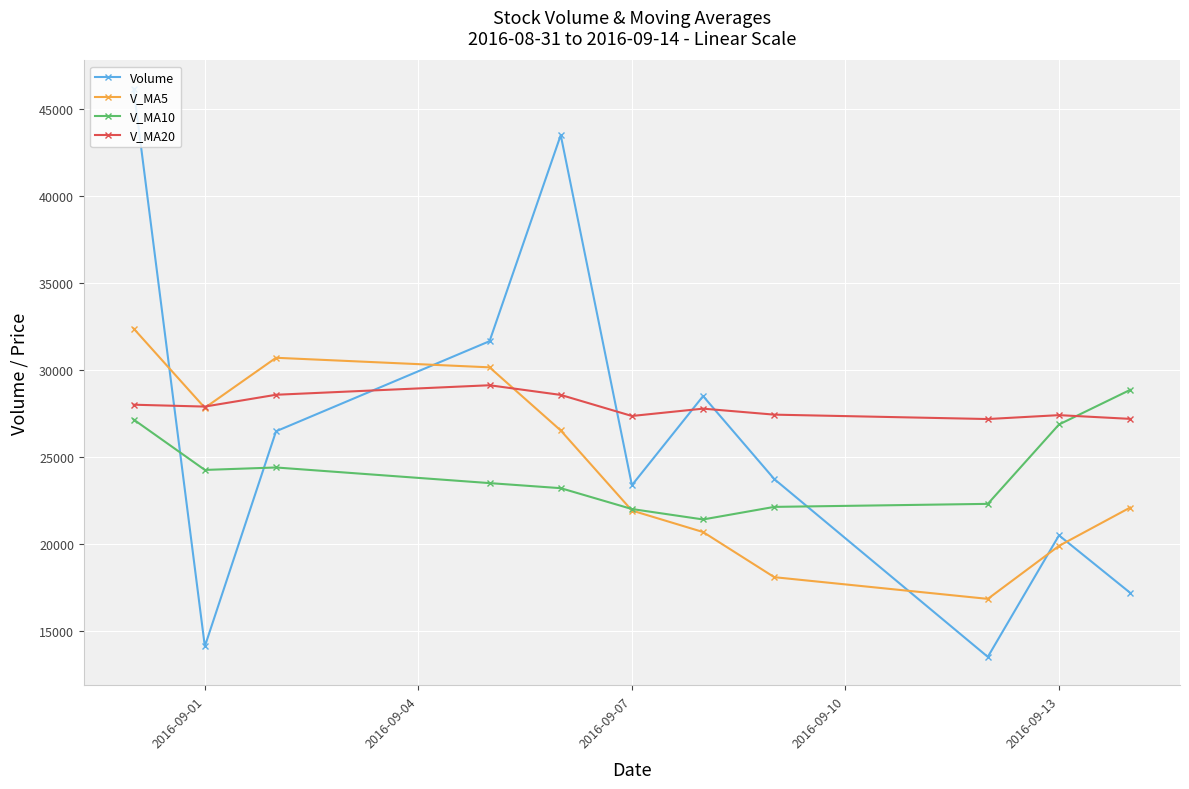

In V_MA5, how many points are higher than both neighbors (excluding endpoints)?

1